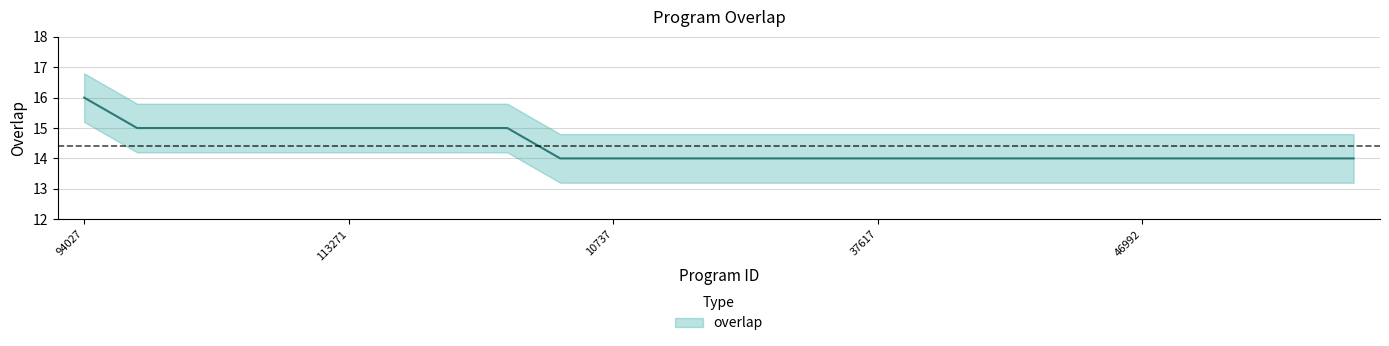

How many series are shown in this chart?

1